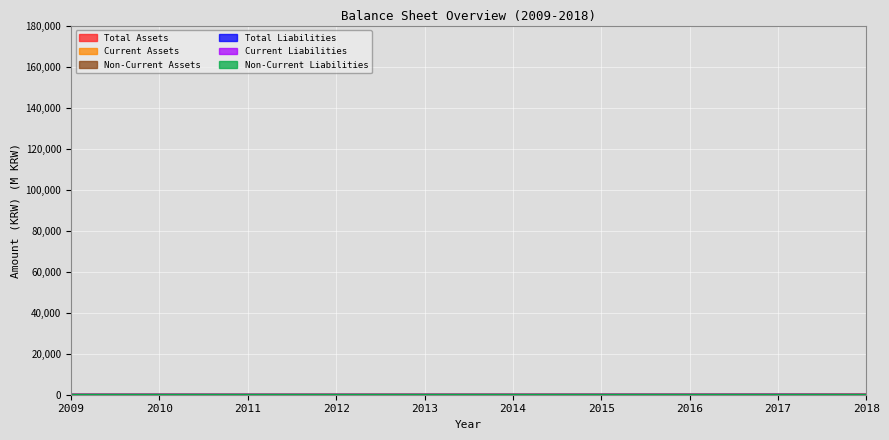

How many lines are shown in the chart?

6